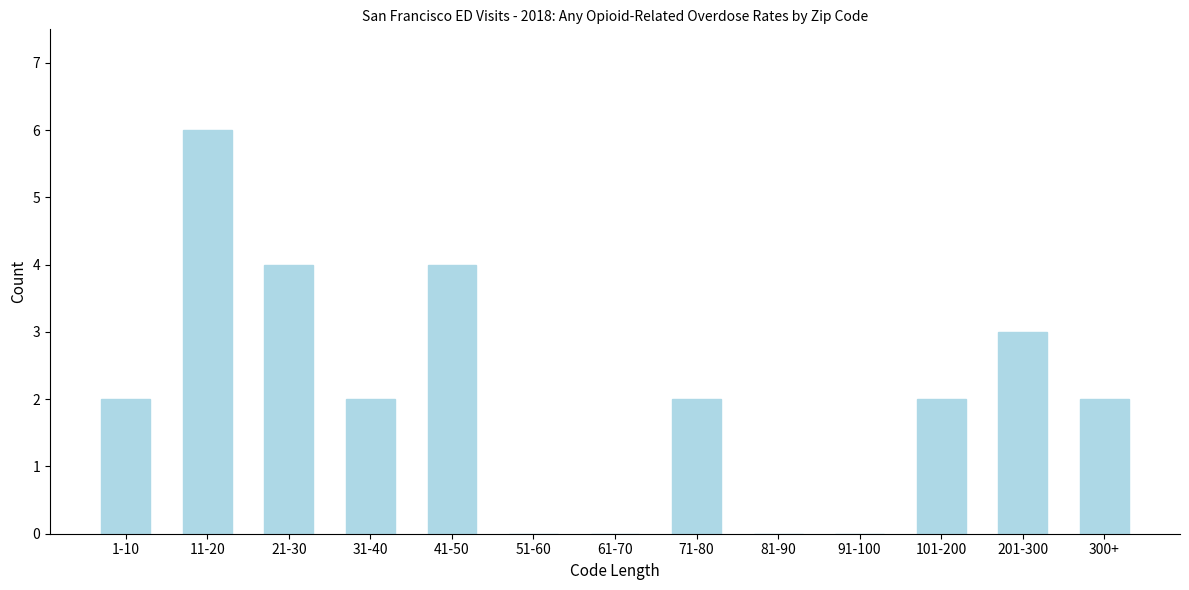

Reading left to right, extract all data points from this chart.

1-10=2	11-20=6	21-30=4	31-40=2	41-50=4	51-60=0	61-70=0	71-80=2	81-90=0	91-100=0	101-200=2	201-300=3	300+=2